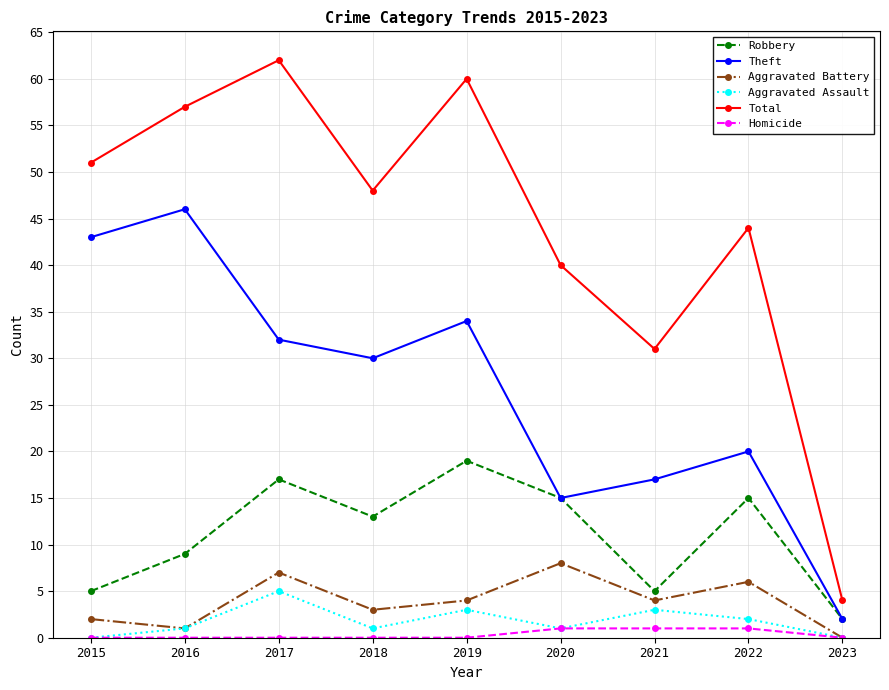

What is the value of the Theft point at the 6th from the left?

15